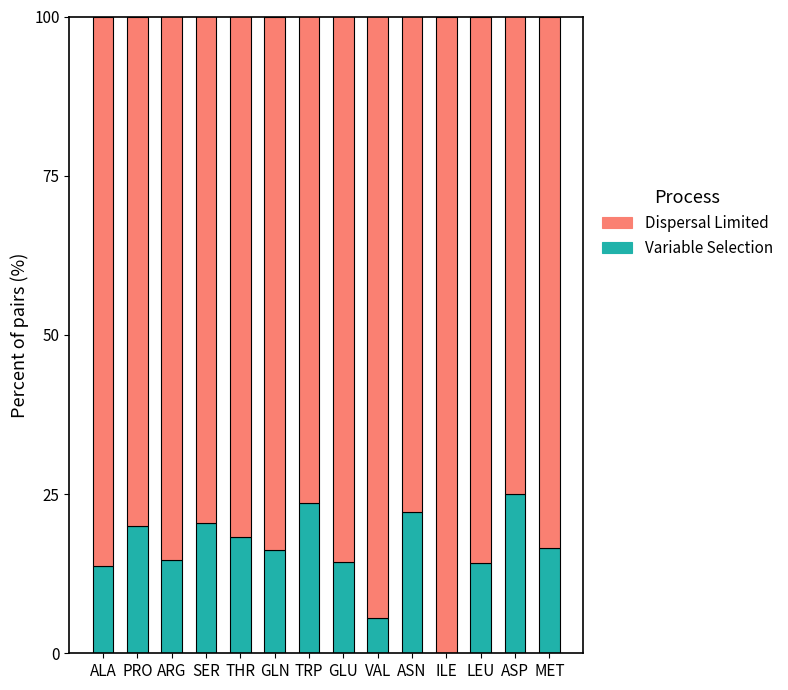

What is the maximum value for Variable Selection?

25.0